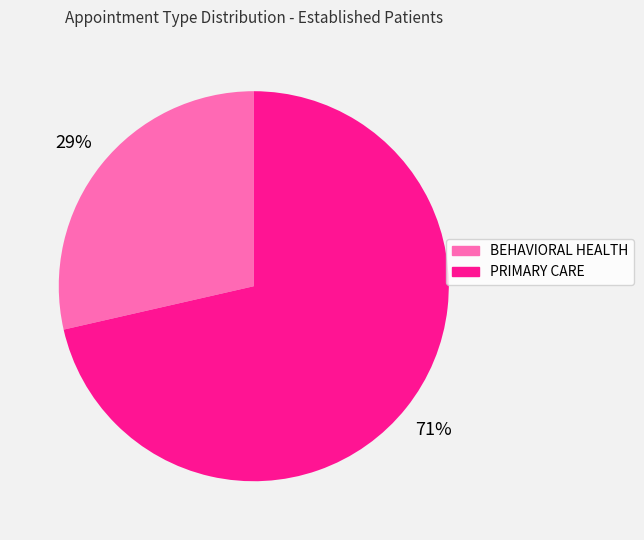

To the nearest percent, what is the combined percentage of BEHAVIORAL HEALTH and PRIMARY CARE?

100%